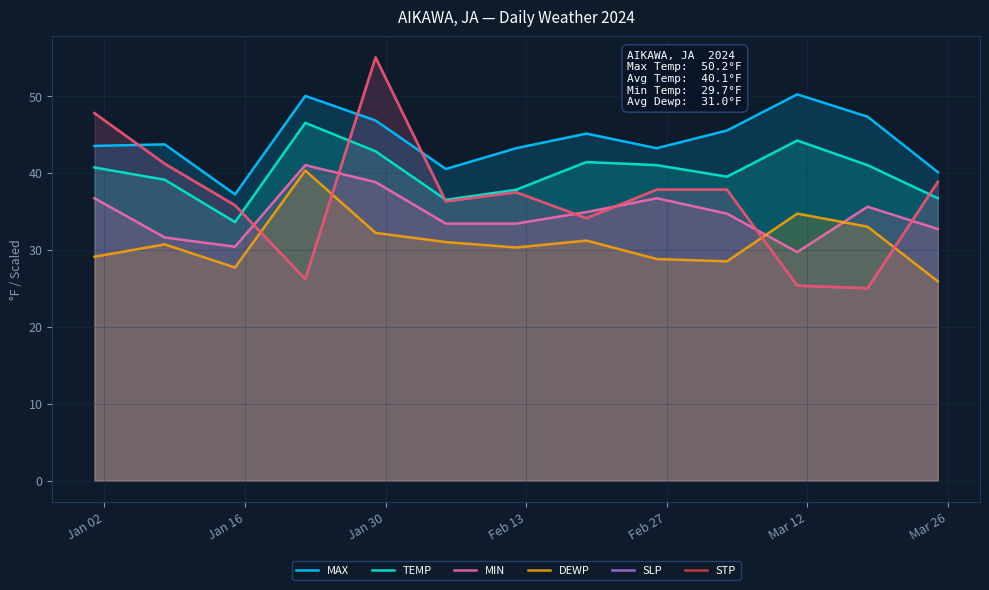

Which series has the largest range (max minus min)?

SLP